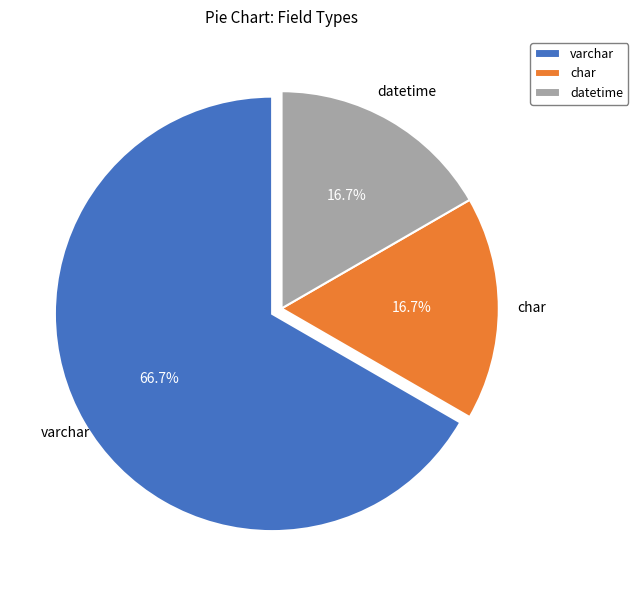

How many segments does this pie chart have?

3